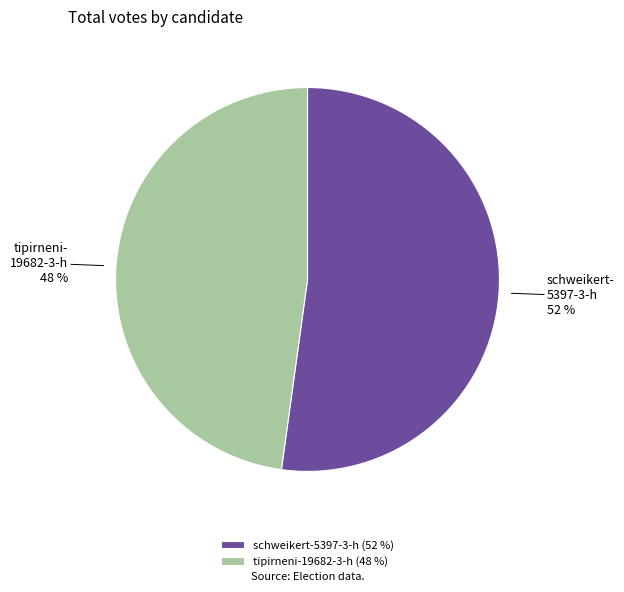

How many segments does this pie chart have?

2